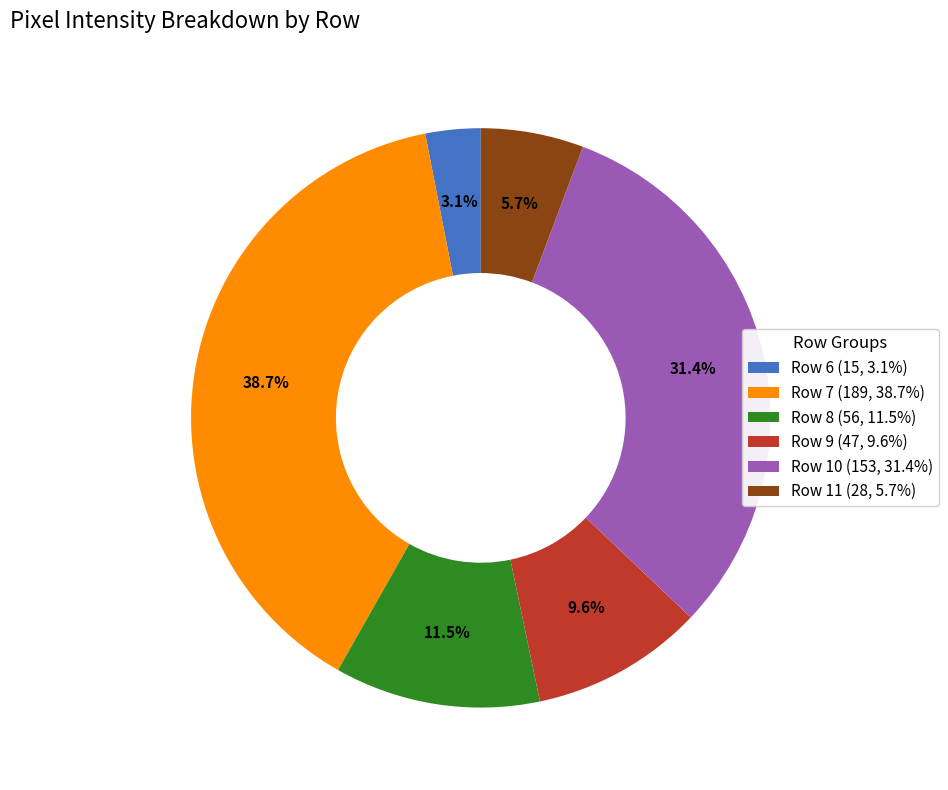

Count the number of slices in the pie.

6